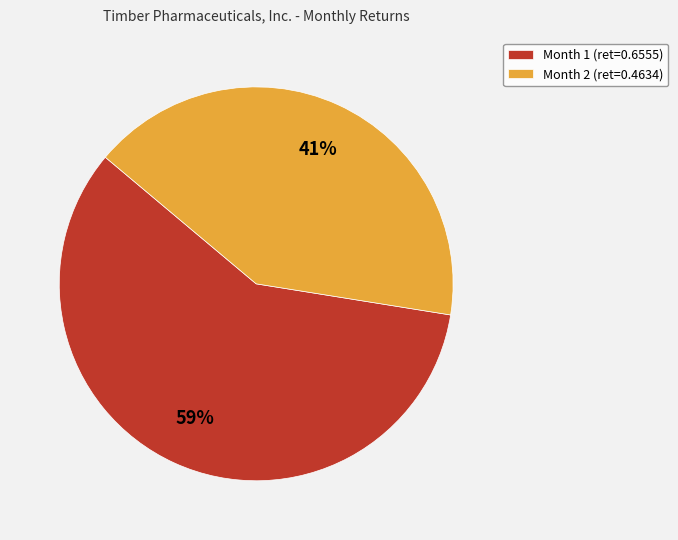

Which category has the biggest portion of the pie?

Month 1